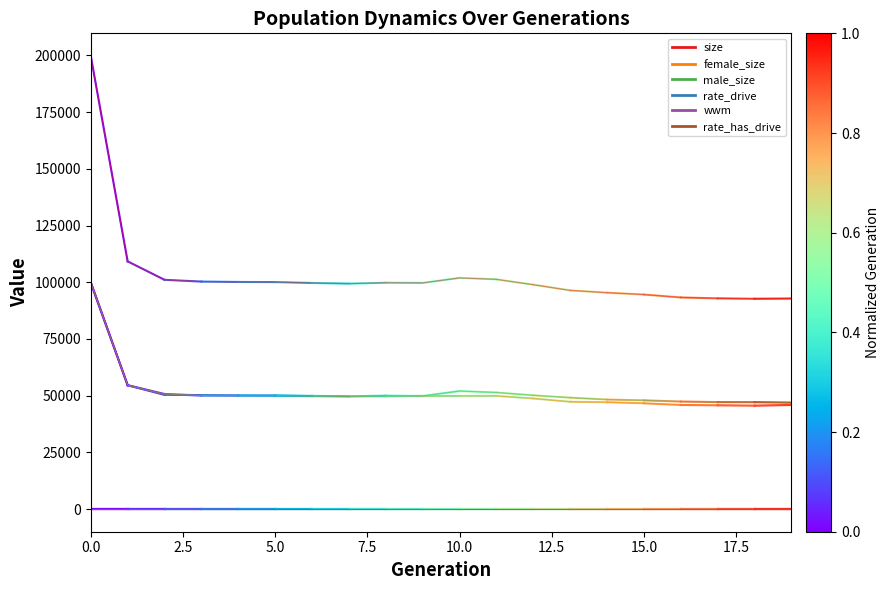

List the series in order of their peak value, lowest first.

rate_drive, rate_has_drive, wwm, male_size, female_size, size